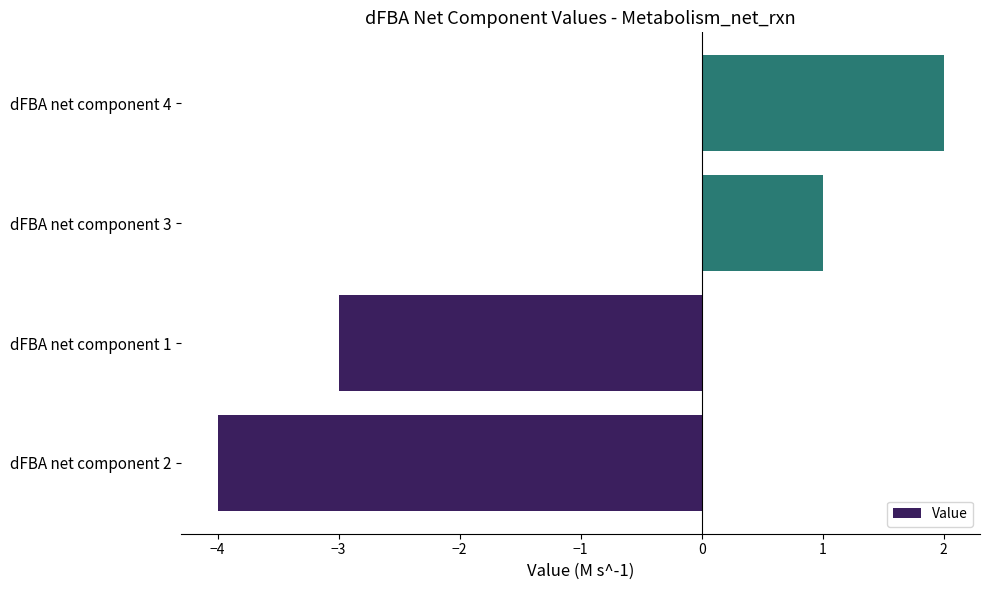

What is the change in value from dFBA net component 1 to dFBA net component 4?

+5